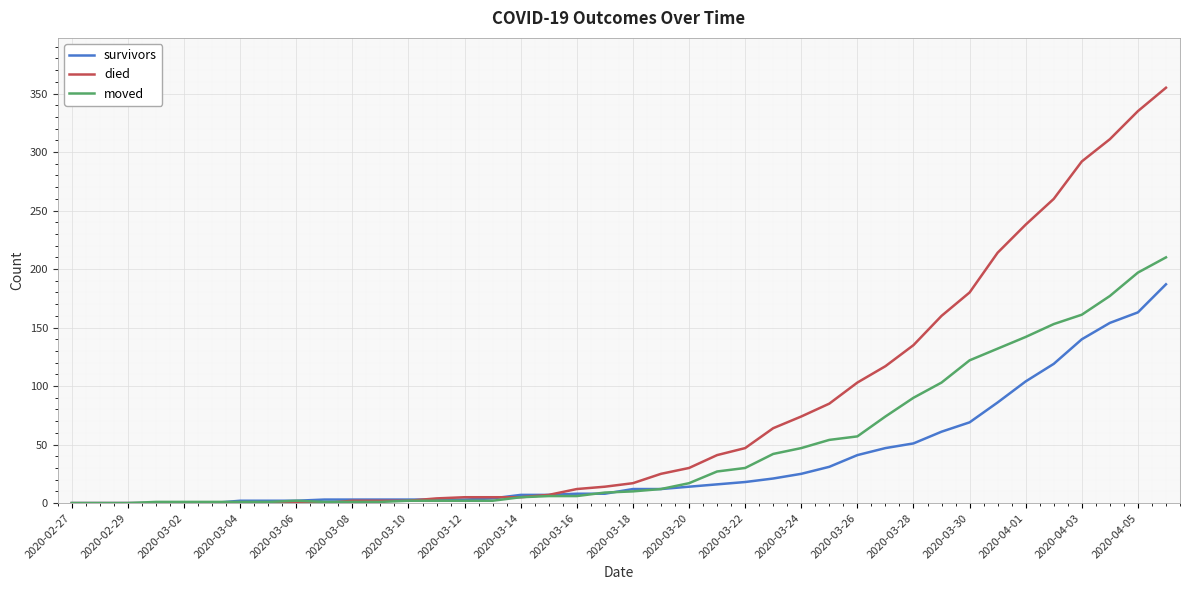

What are all the series names shown in the legend?

survivors, died, moved